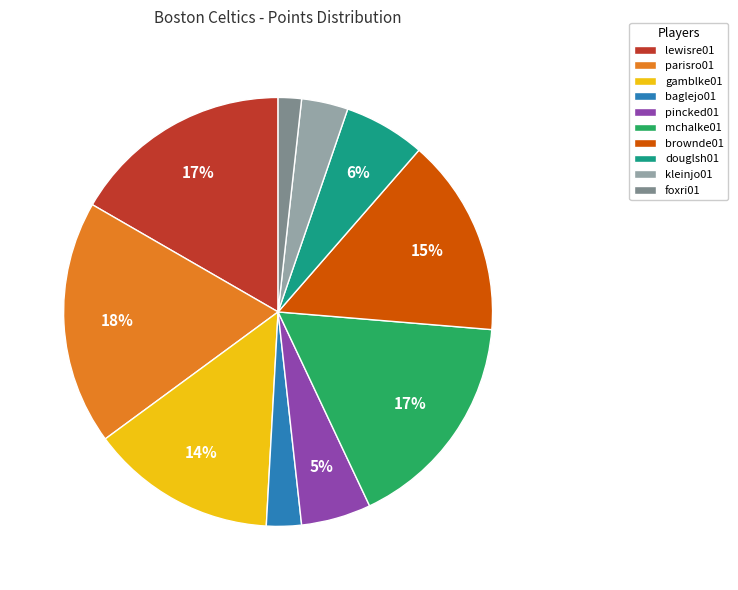

What is the ratio of the value at mchalke01 to the value at lewisre01?

1.0